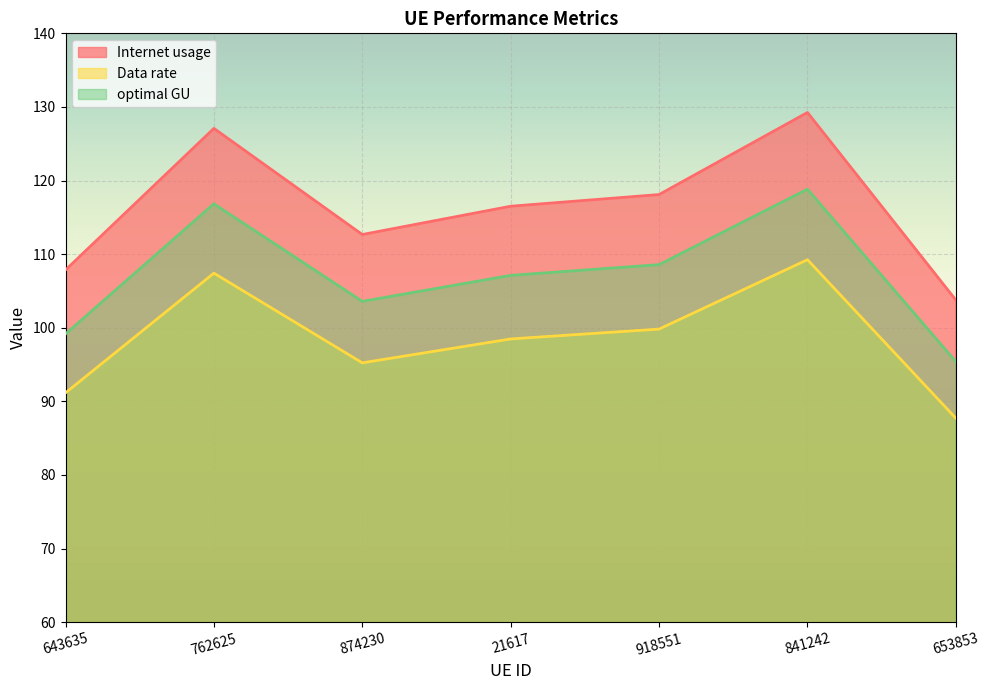

Is it true that optimal GU equals 99.2 at 643635?

True